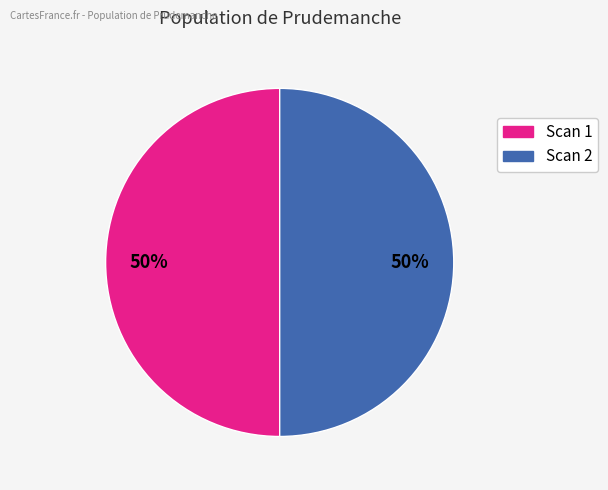

How many slices are in this pie chart?

2